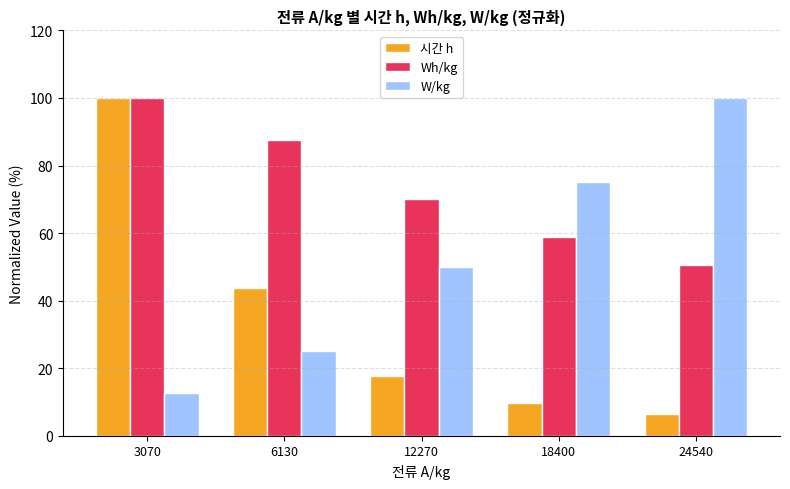

What is the sum of all W/kg values?

262.5